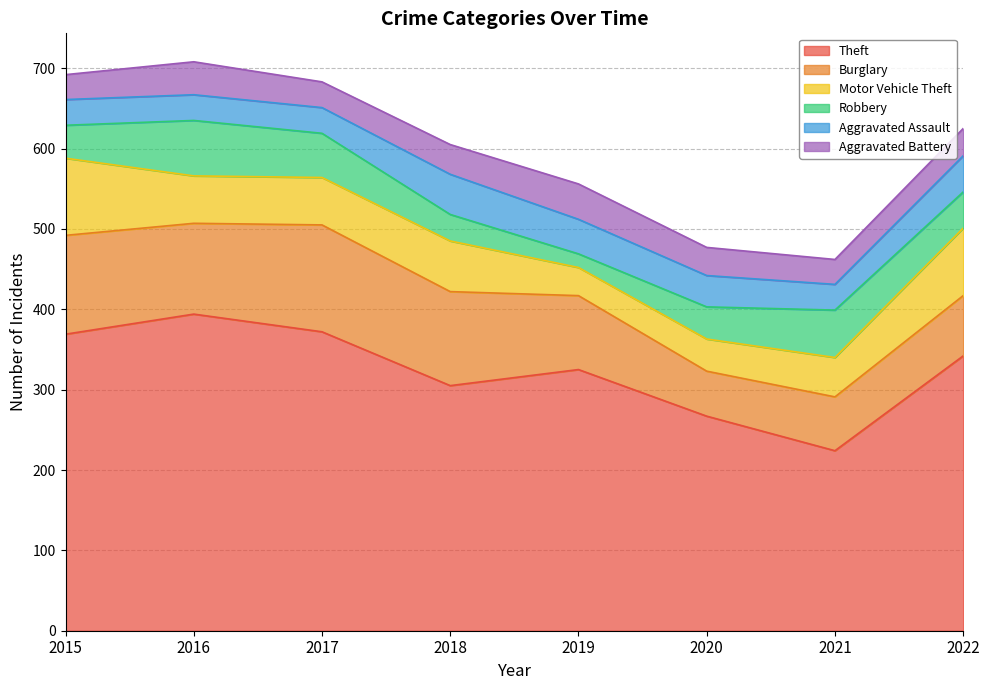

Where is the first local maximum for Burglary?

2017